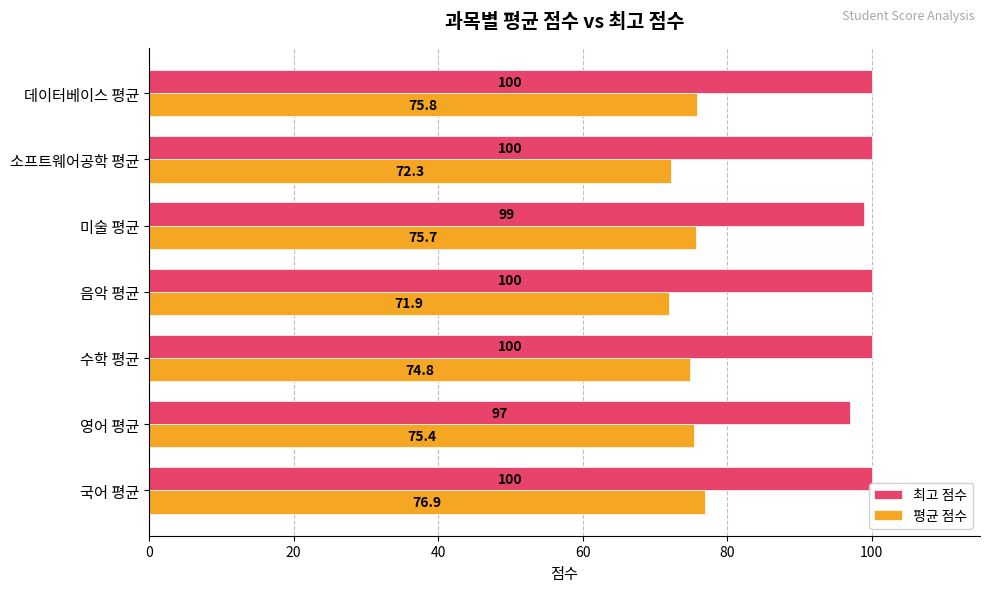

What is the average value of the 평균 점수 series?

74.7